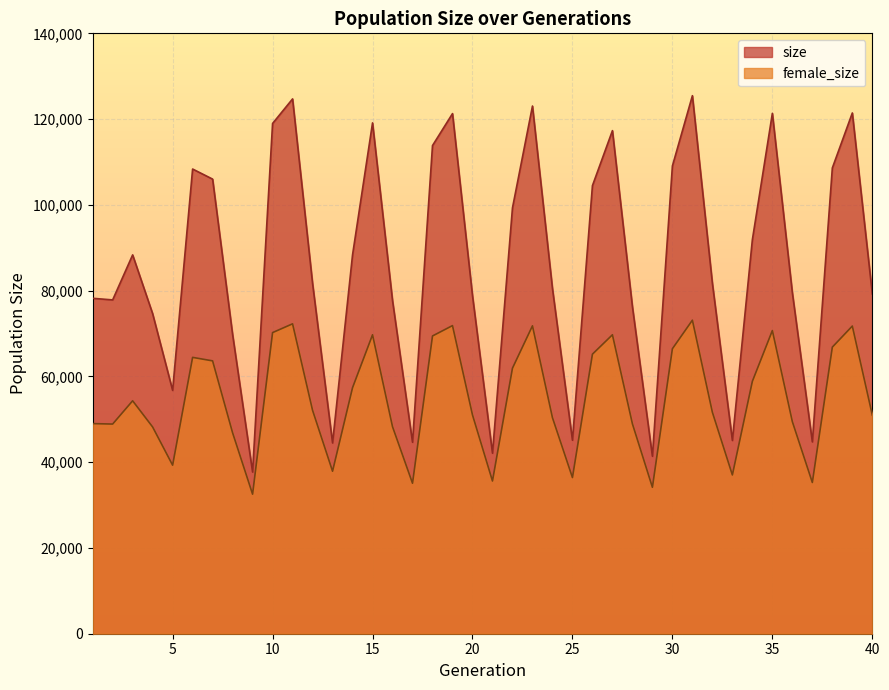

Between 16 and 23, which series saw the biggest shift?

size